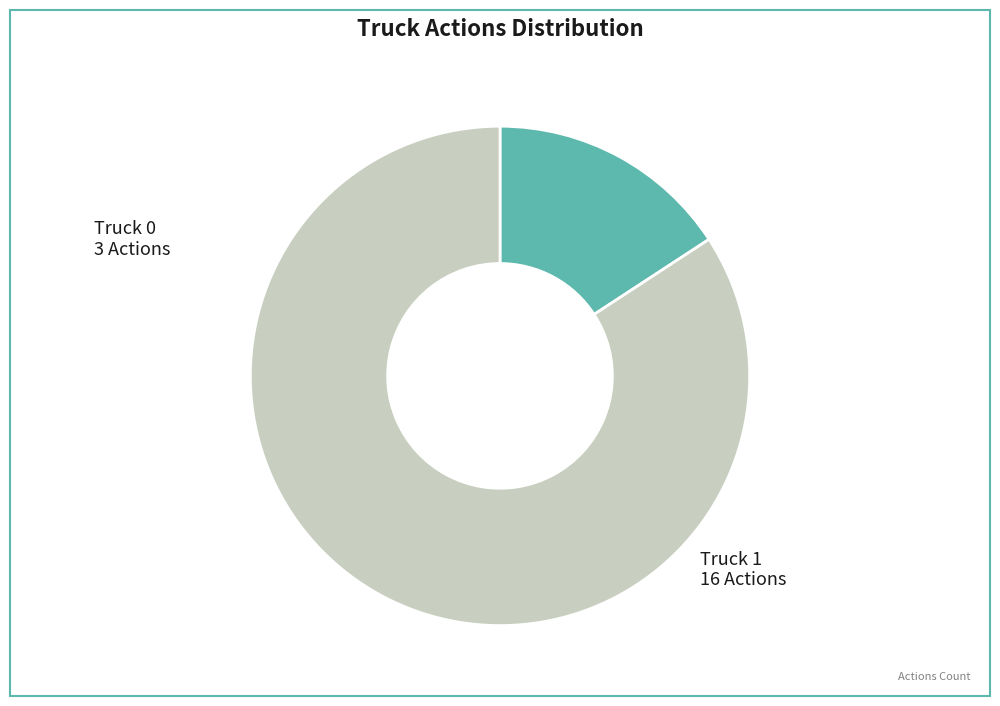

Is there any slice that represents more than half of the pie?

Yes